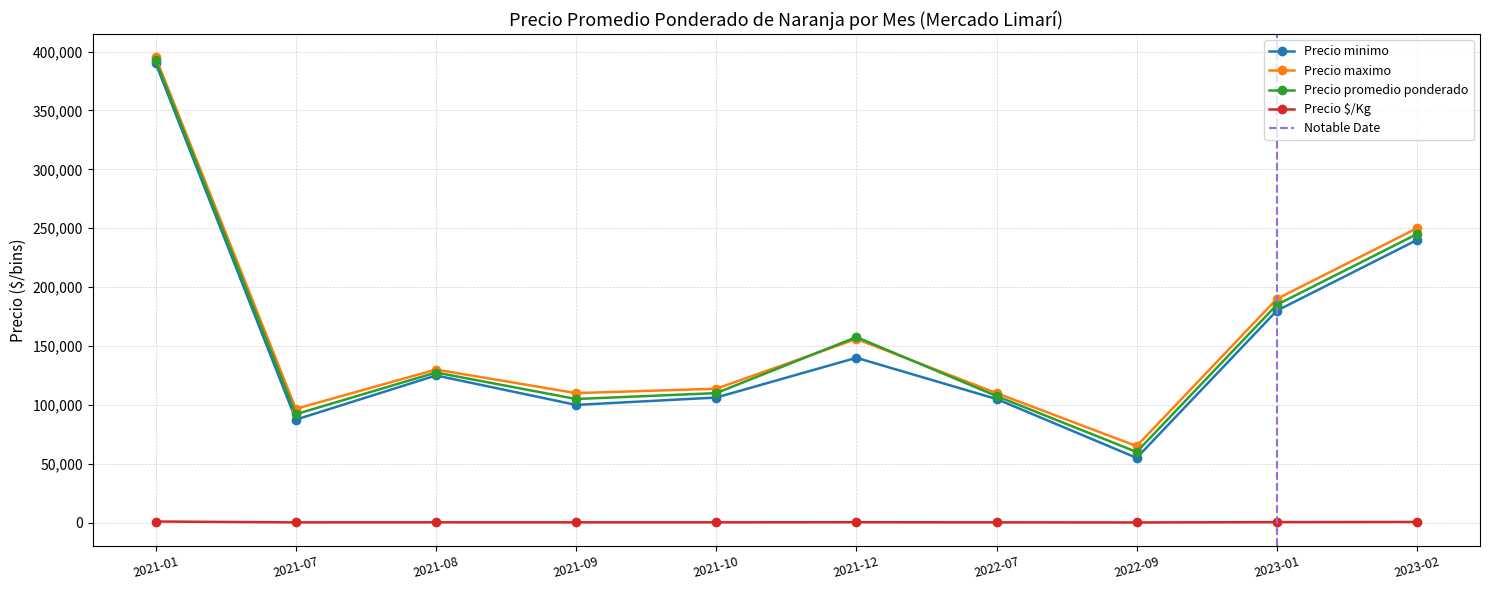

Reading left to right, transcribe all the data shown in this chart.

Precio minimo: 390000	87500	125000	100000	106250	140000	105000	55000	180000	240000
Precio maximo: 395000	96667	130000	110000	113750	156000	110000	65000	190000	250000
Precio promedio ponderado: 392500	92083	127500	105000	110000	157600	107500	60000	185000	245000
Precio $/Kg: 981	253	319	275	282	392	269	163	462	612